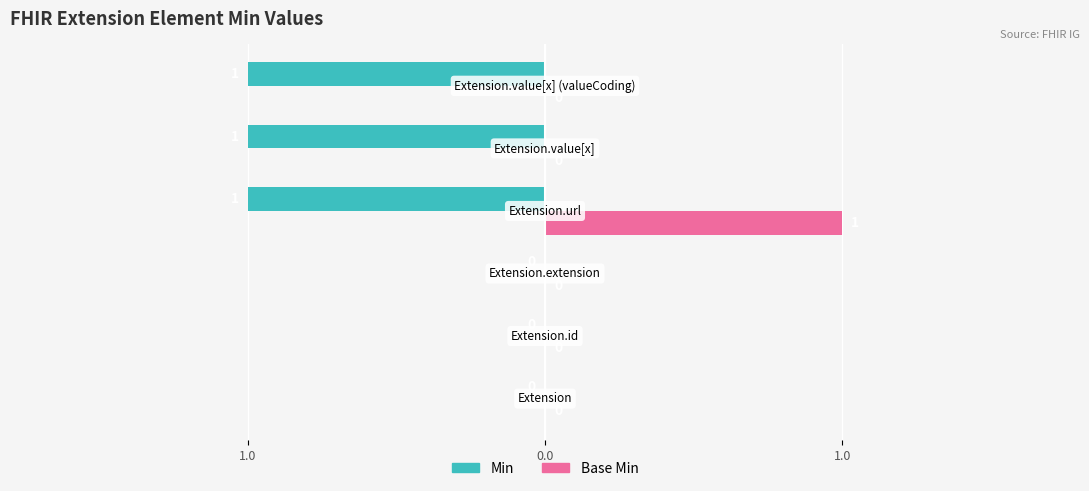

Reading left to right, extract all data points from this chart.

Min: 0	0	0	-1	-1	-1
Base Min: 0	0	0	1	0	0